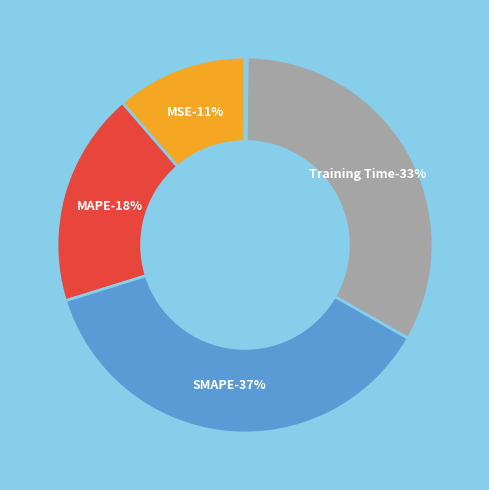

Does MAPE represent more than half of the total?

No